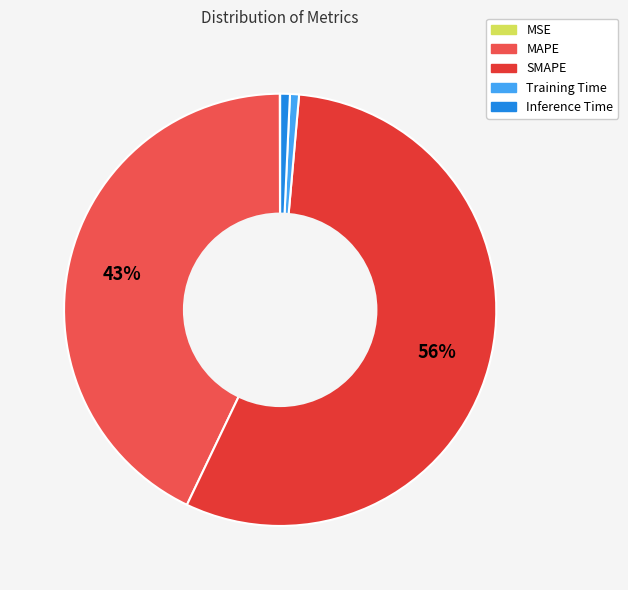

To the nearest percent, what is the average slice percentage?

20%